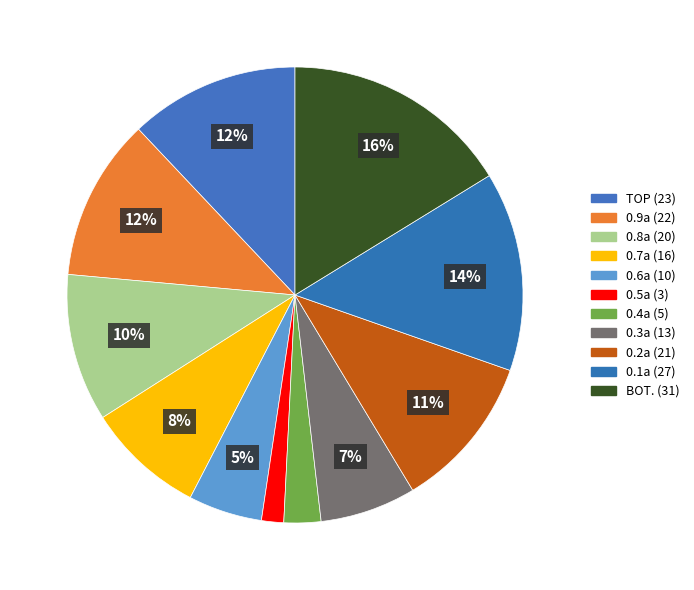

To the nearest percent, what percentage of the pie is BOT.?

16%